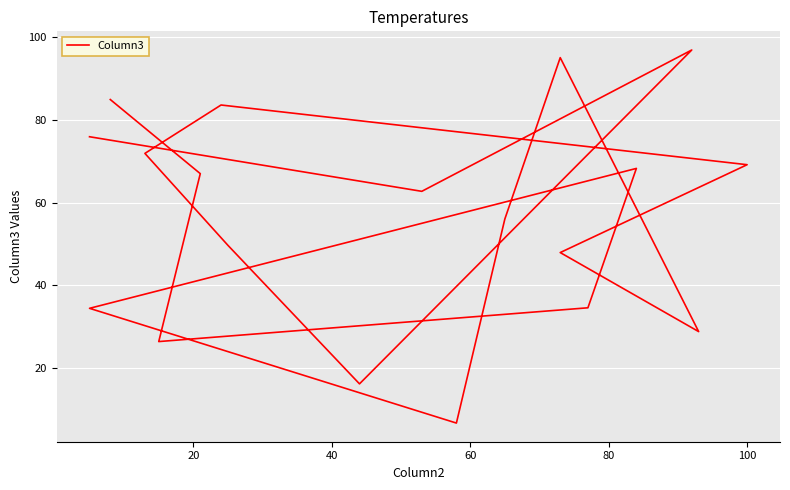

True or false: the data shows 116.6 at 100.

False